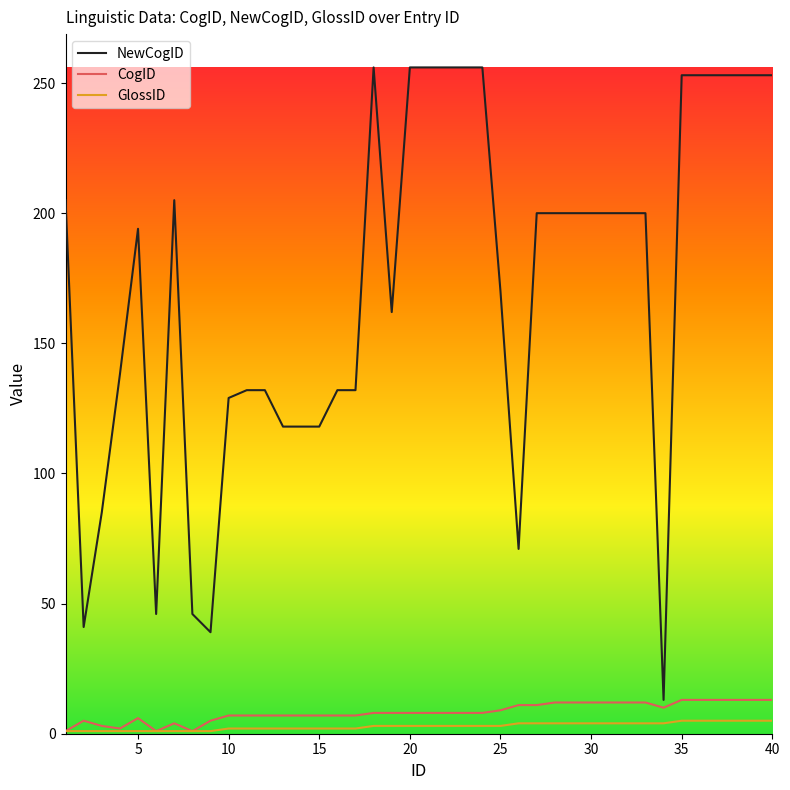

Which series has the widest spread of values?

NewCogID